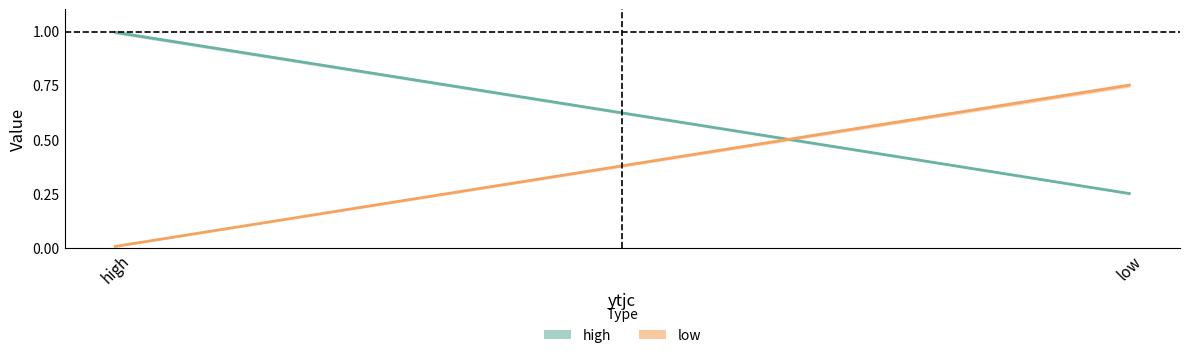

At which label does high reach its minimum?

low